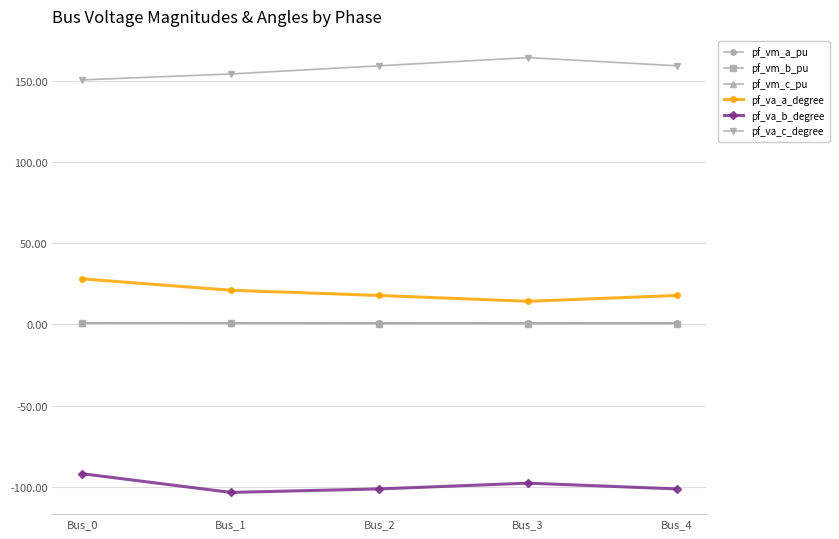

The value of pf_va_b_degree at Bus_2 is -147.5. True or false?

False